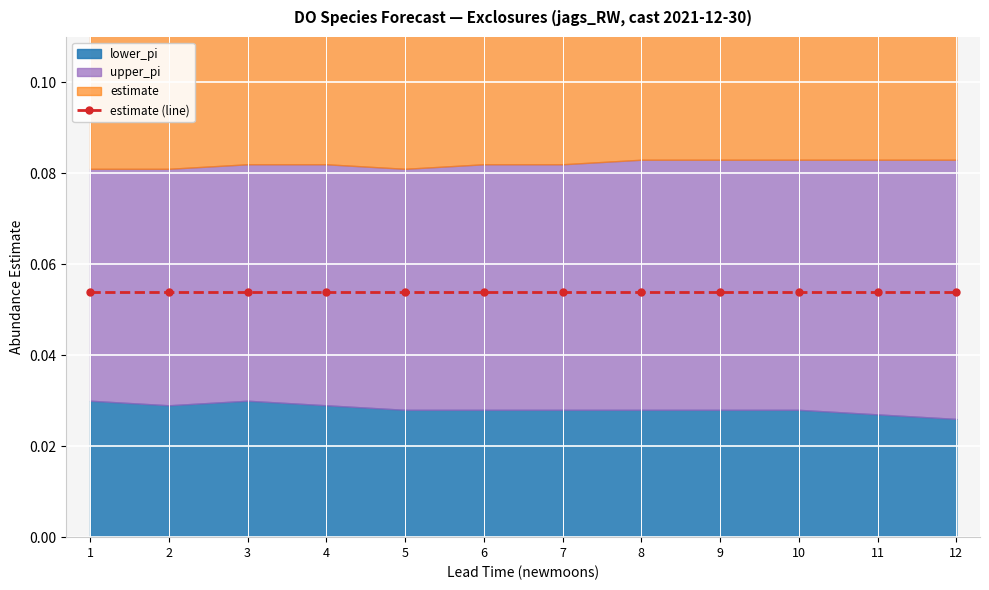

Is the value of estimate at 12 greater than the value of upper_pi at 6?

No